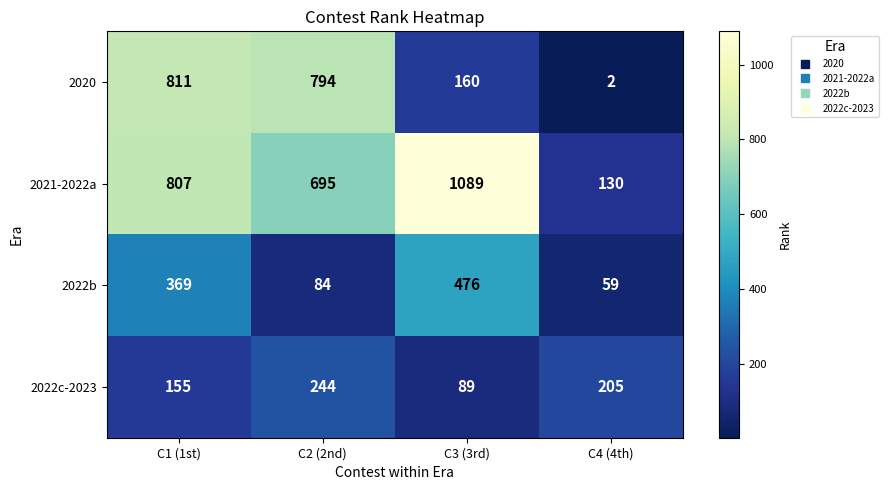

What is the lowest value of the 2021-2022a series?

130